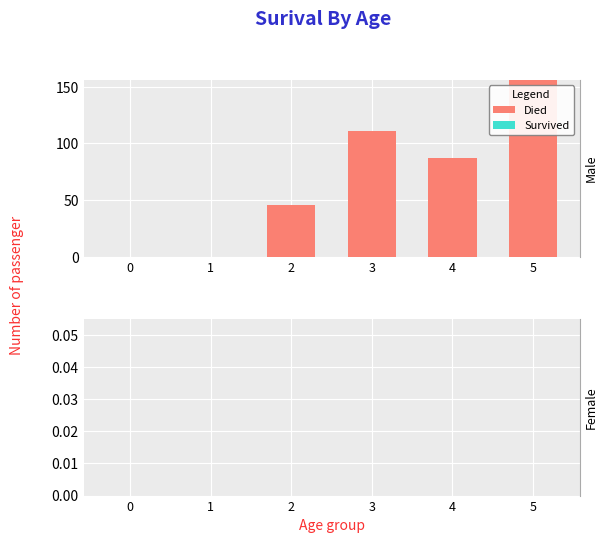

What is the difference between the values at 5 and 4?

69